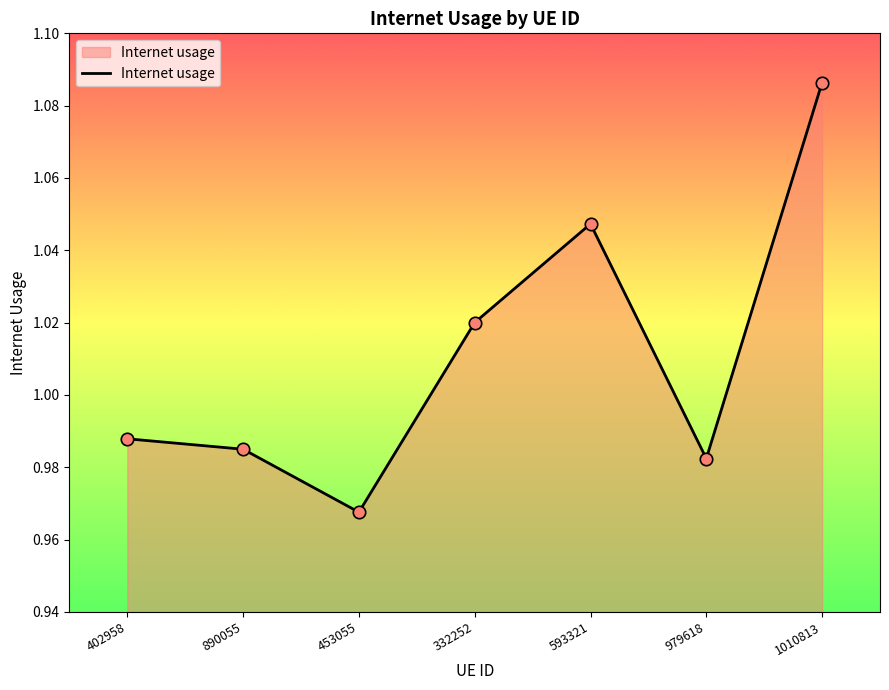

What is the change in value from 453055 to 1010813?

+0.1